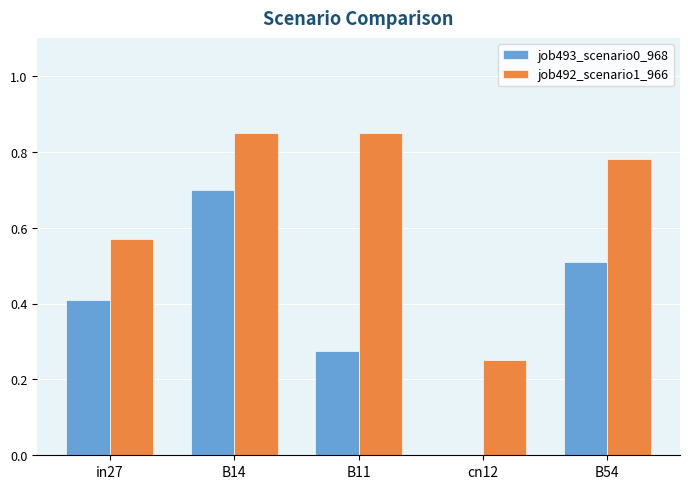

Does the chart contain stacked bars?

No